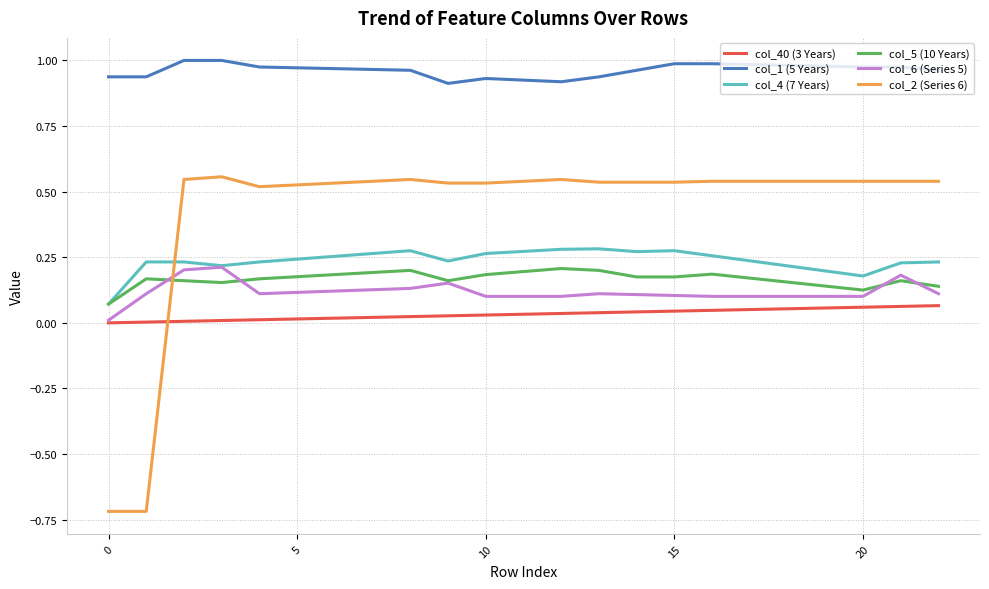

True or false: col_1 (5 Years) and col_2 (Series 6) cross at least once.

False